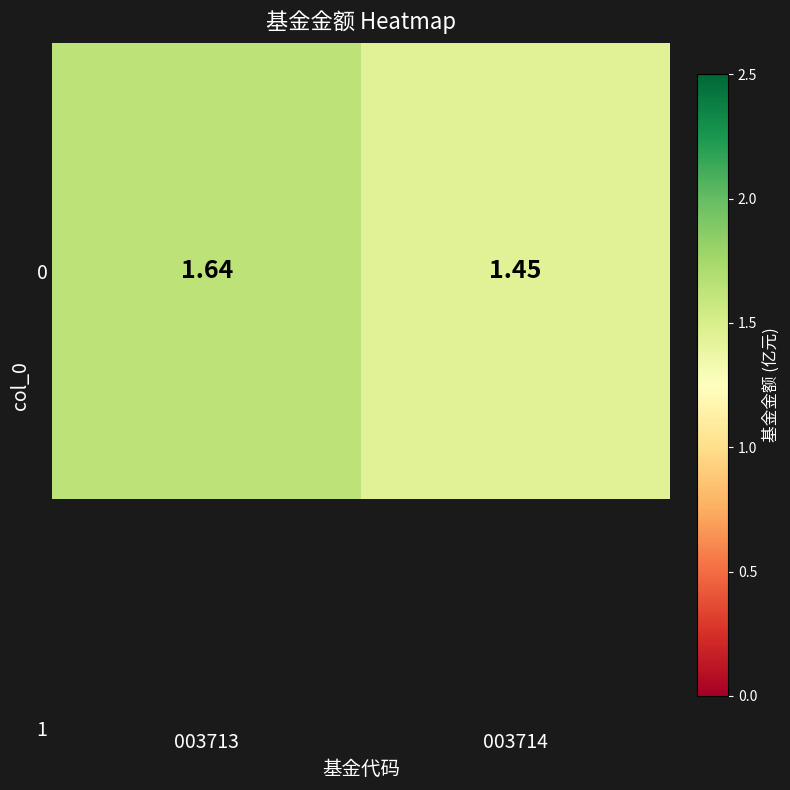

The value at 003714 is 2.4. True or false?

False